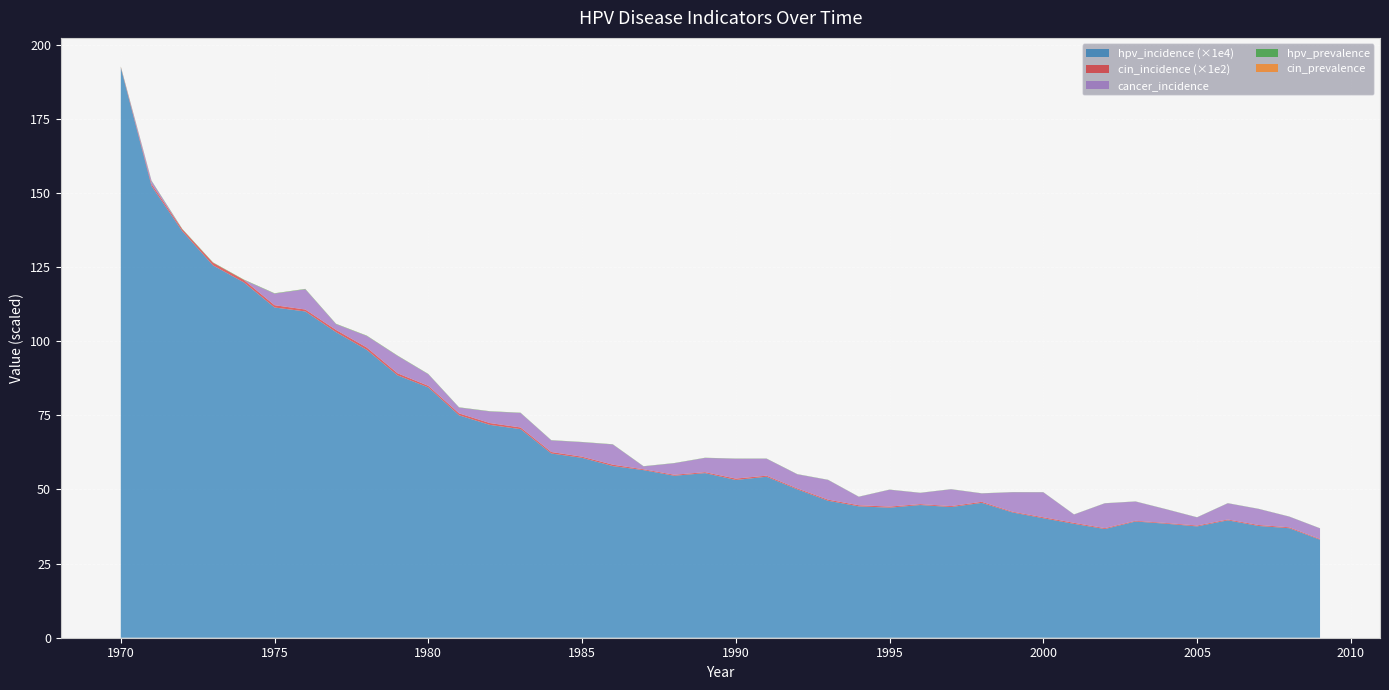

At which category is the sum across all series the highest?

1970